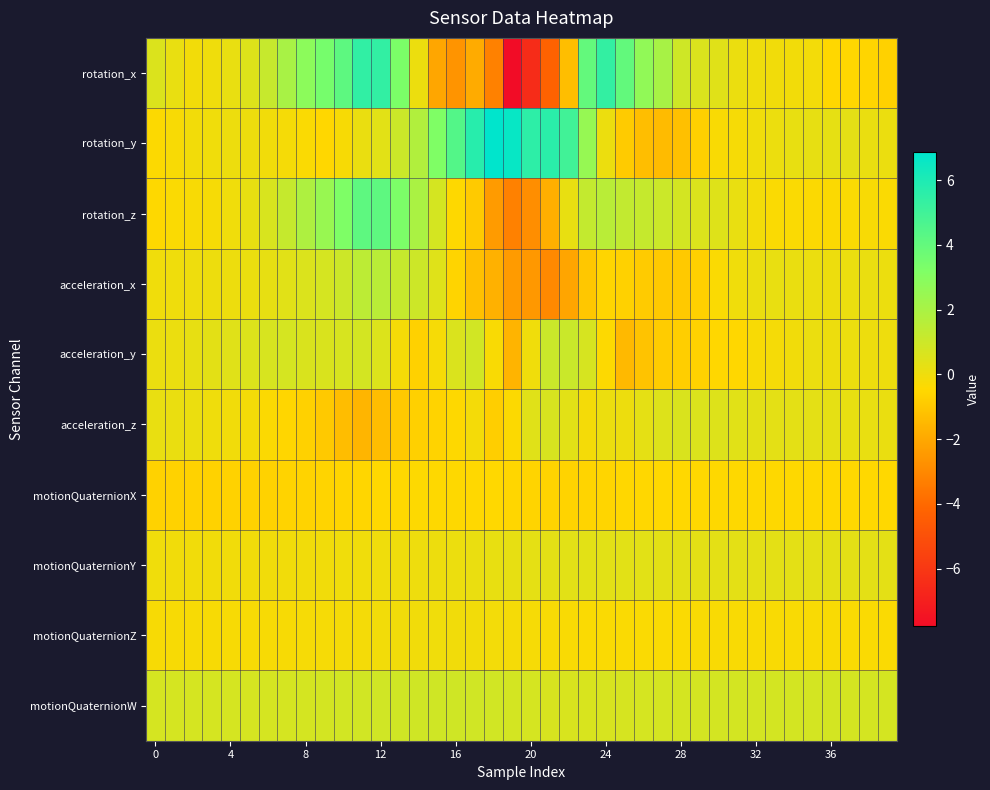

Which series has the widest spread of values?

rotation_x